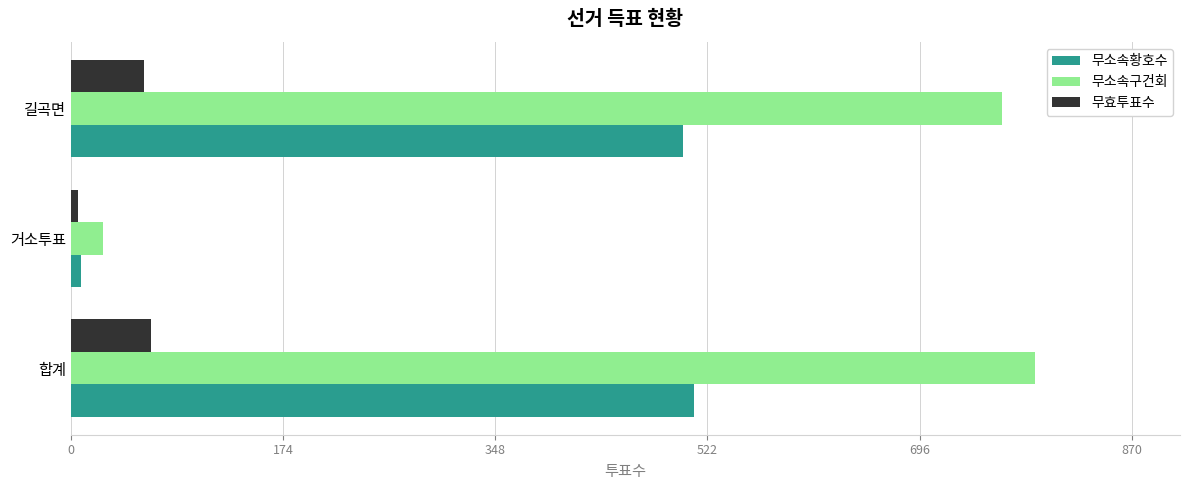

How many values in the 무소속황호수 series are below 502?

1